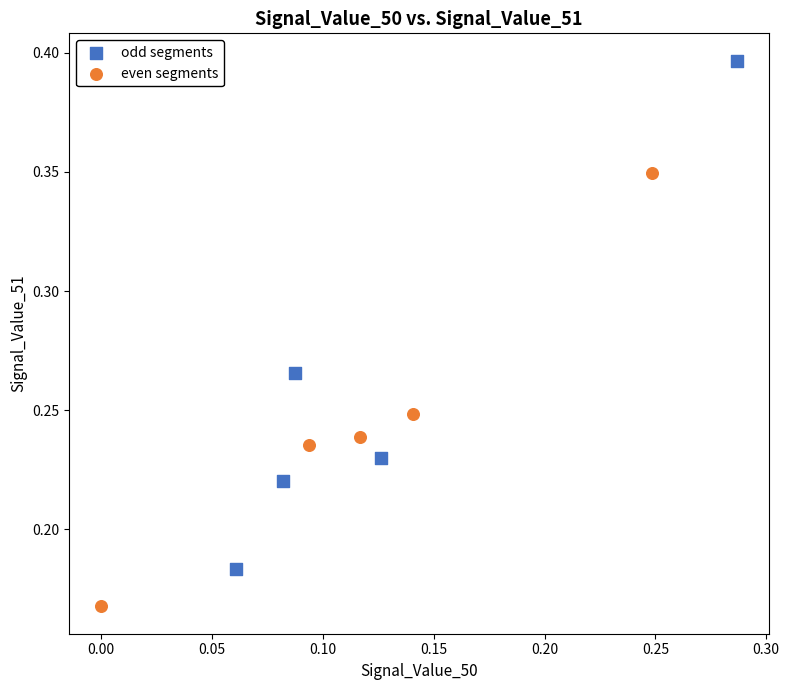

Which series reaches the minimum Y coordinate?

even segments